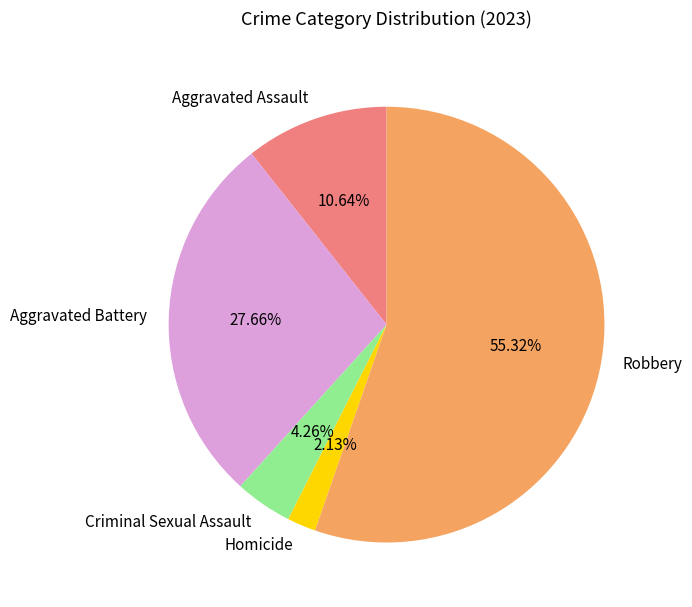

Is Homicide the majority of the pie?

No